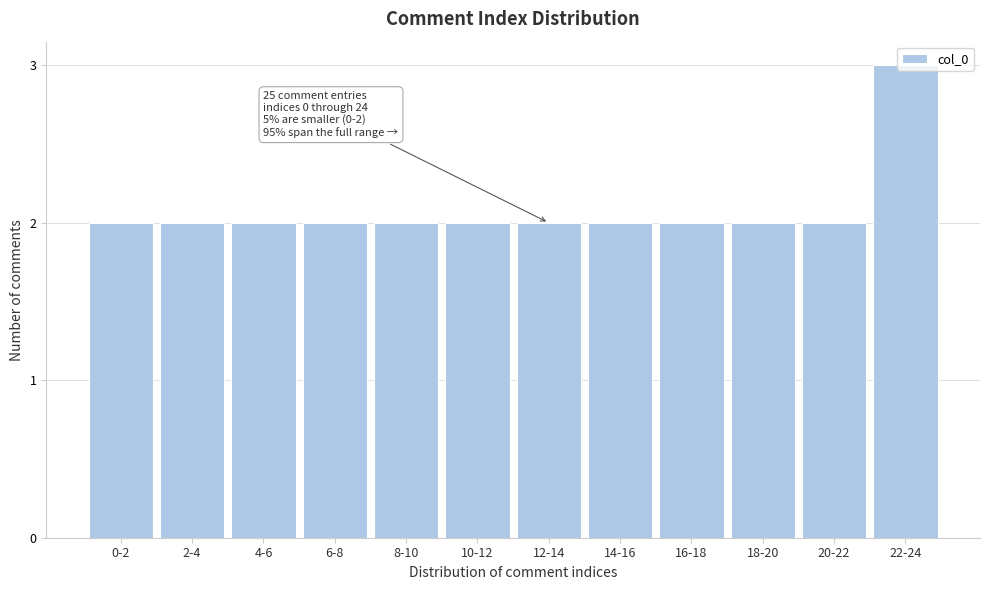

What is the label of the 12th bar from the left?

22-24